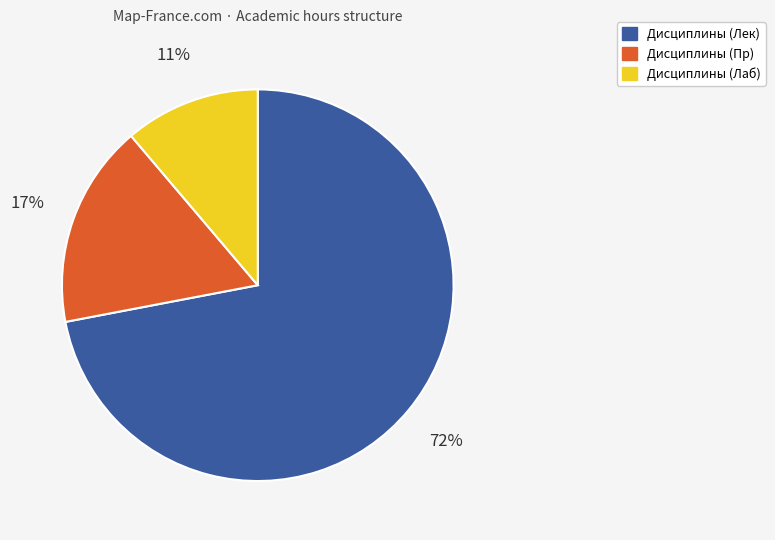

Which has a higher value, Дисциплины (Лек) or Дисциплины (Лаб)?

Дисциплины (Лек)